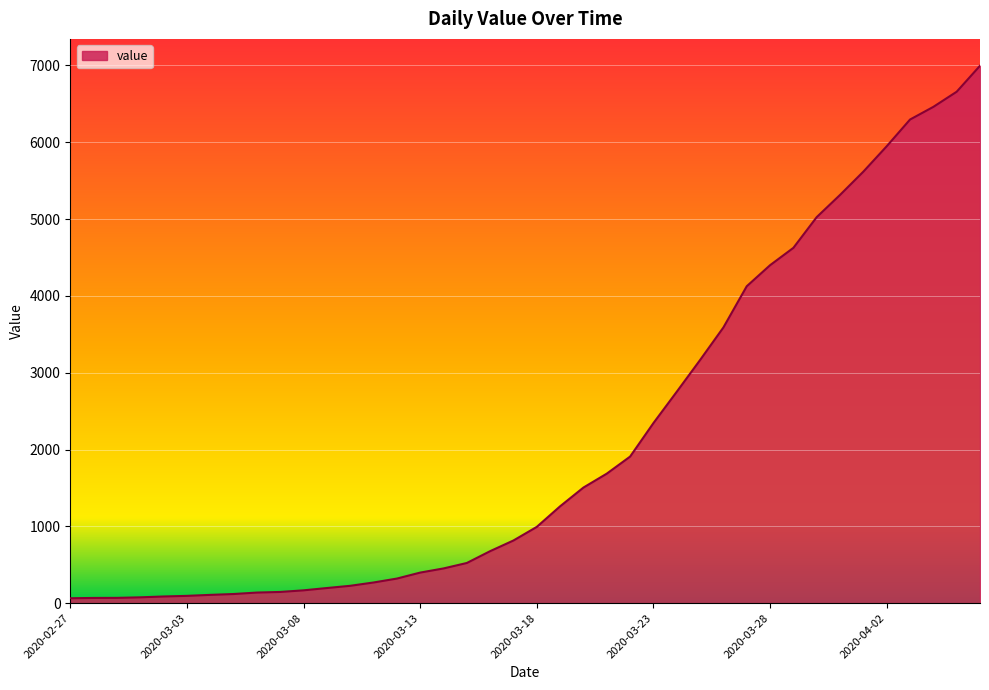

What is the difference between the maximum and minimum values?

6931